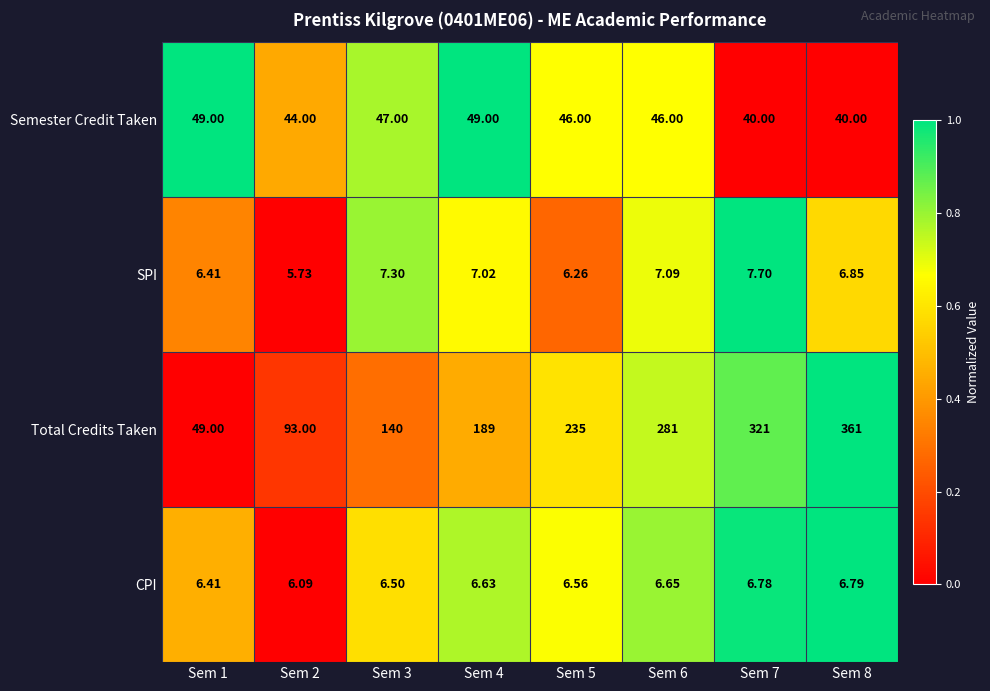

List the series in order of their peak value, highest first.

Total Credits Taken, Semester Credit Taken, SPI, CPI